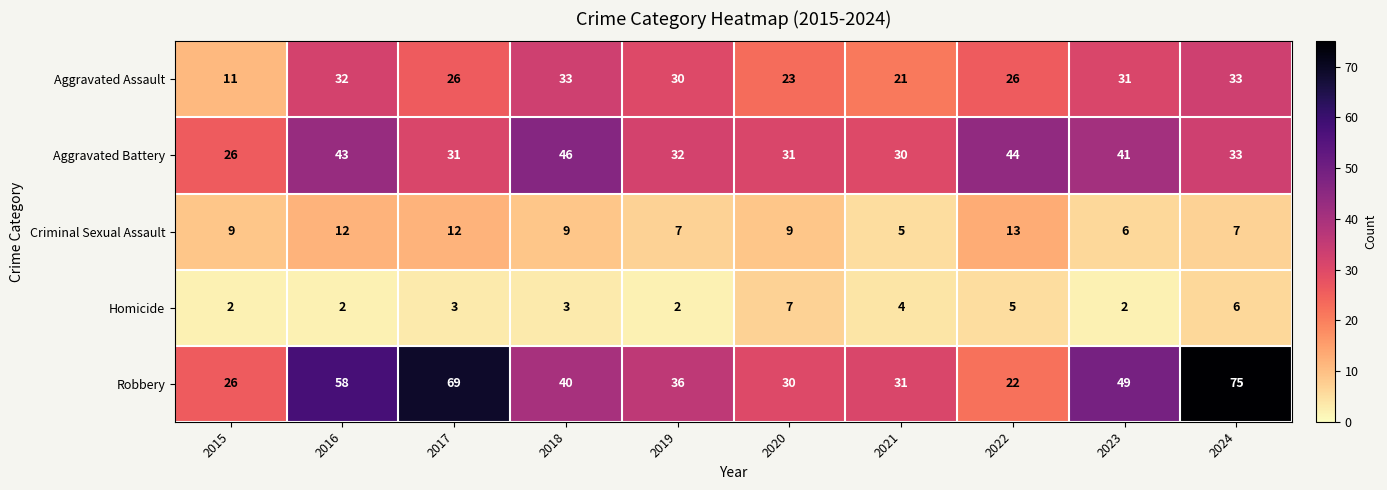

Is the value of Robbery at 2017 greater than the value of Aggravated Assault at 2018?

Yes